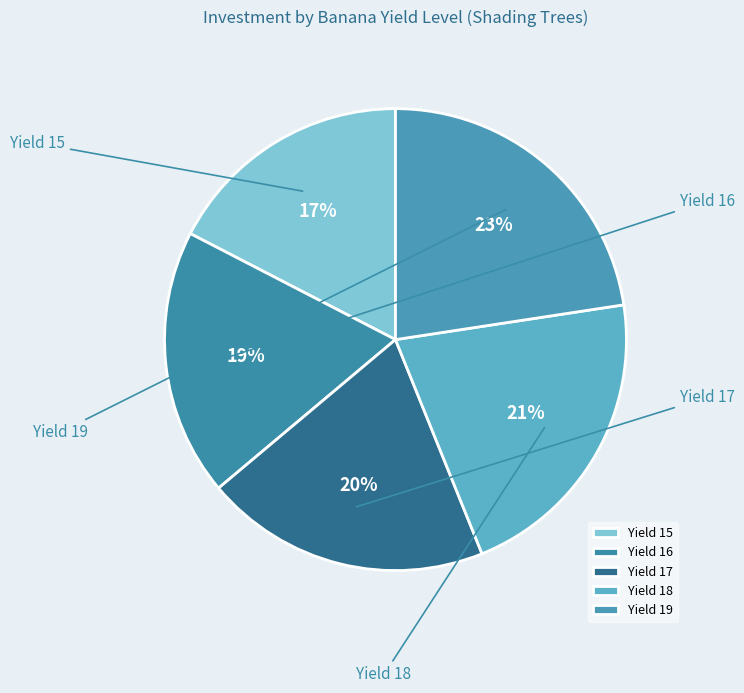

How many segments does this pie chart have?

5